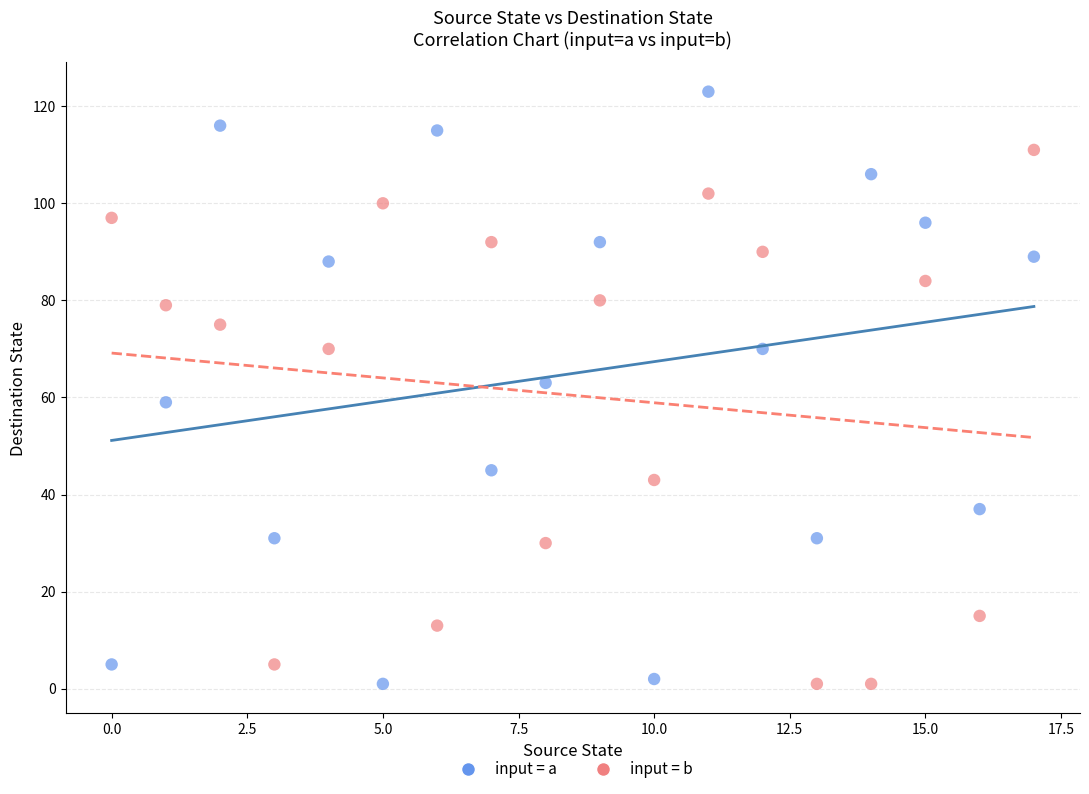

Which series contains the highest Y value?

input = a